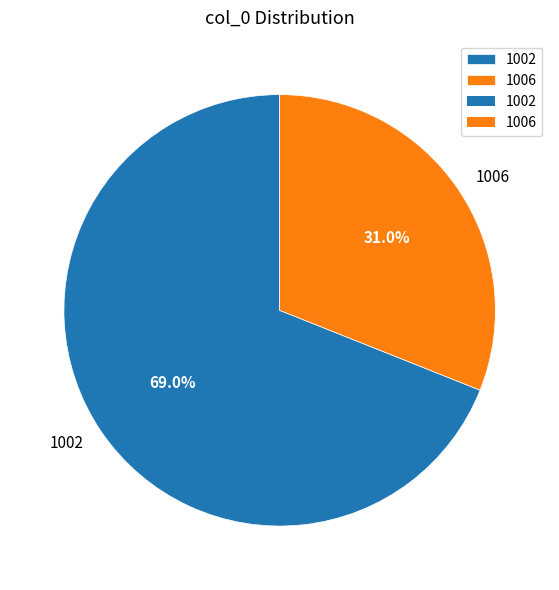

What percentage is the 1006 slice, to the nearest percent?

31%